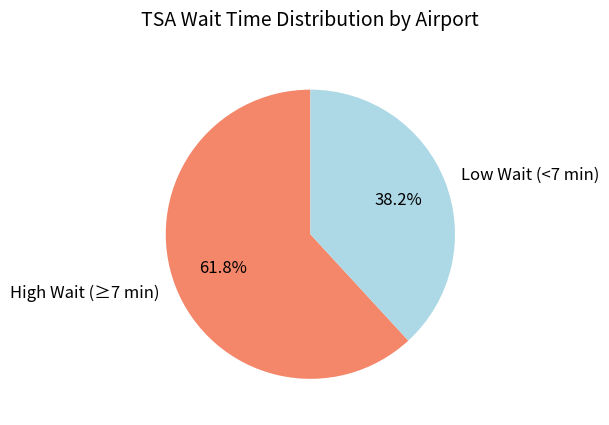

Is the sum of Low Wait (<7 min) and High Wait (≥7 min) greater than half?

Yes